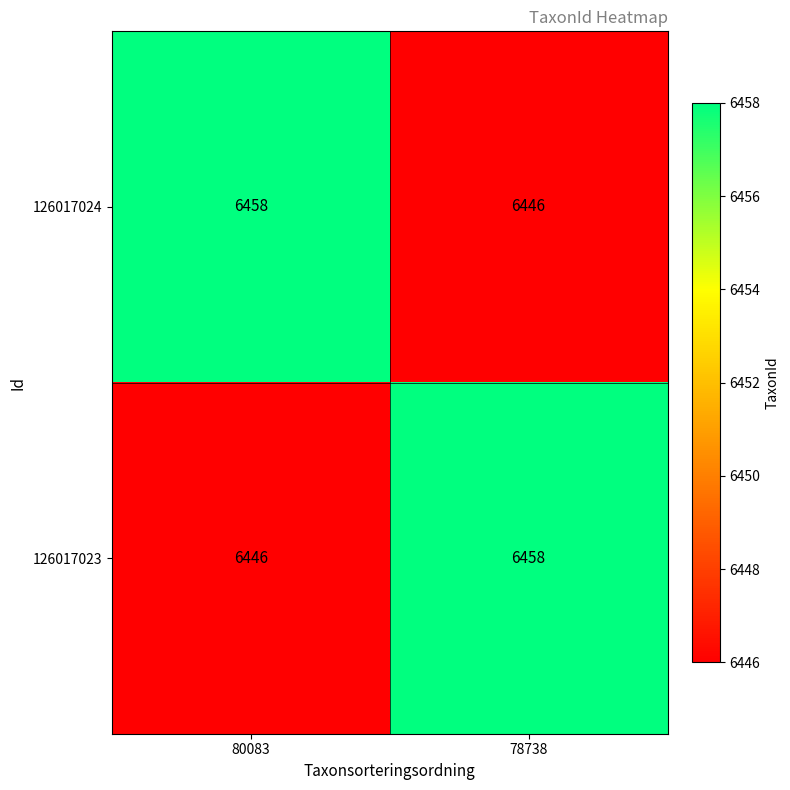

At 78738, list the series in order from largest to smallest.

126017023, 126017024